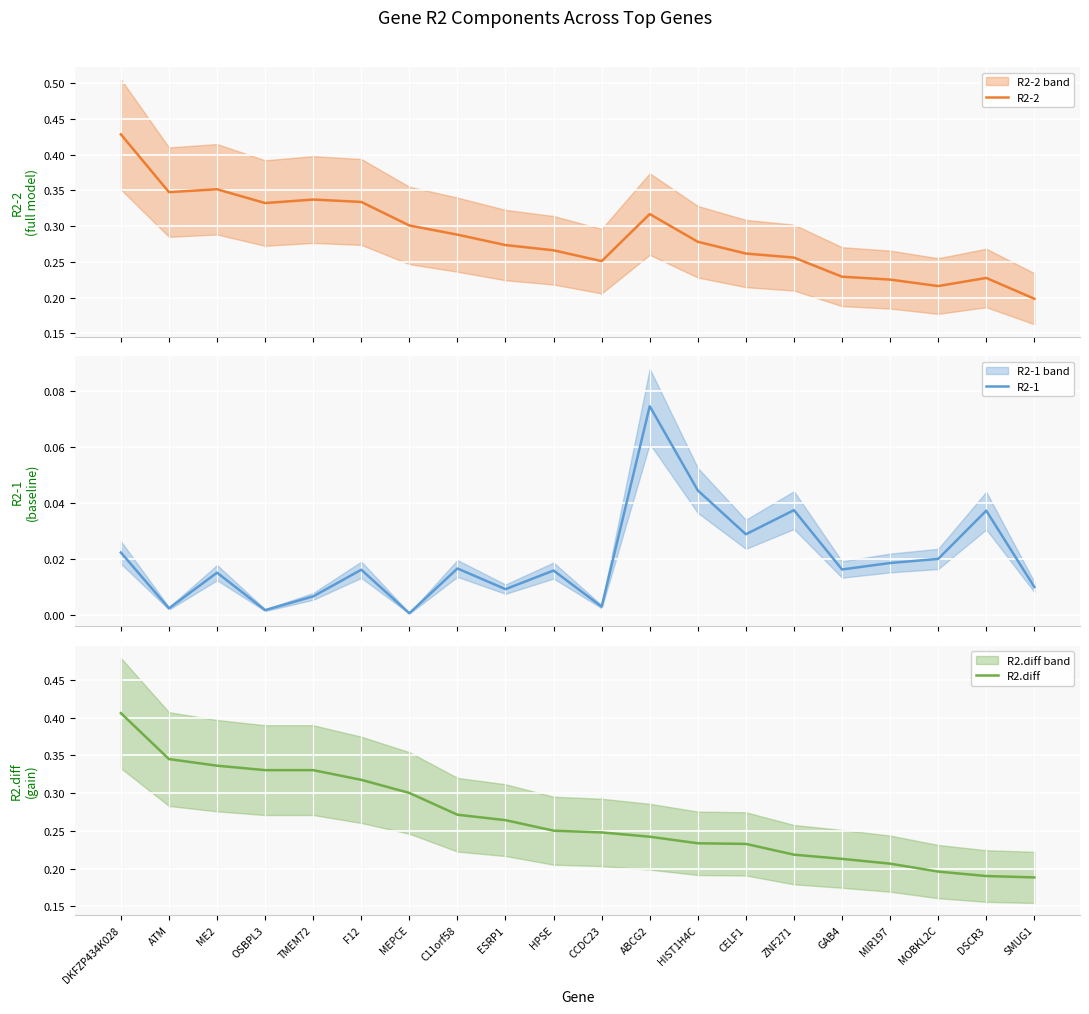

True or false: R2-1 and R2.diff intersect in this chart.

False